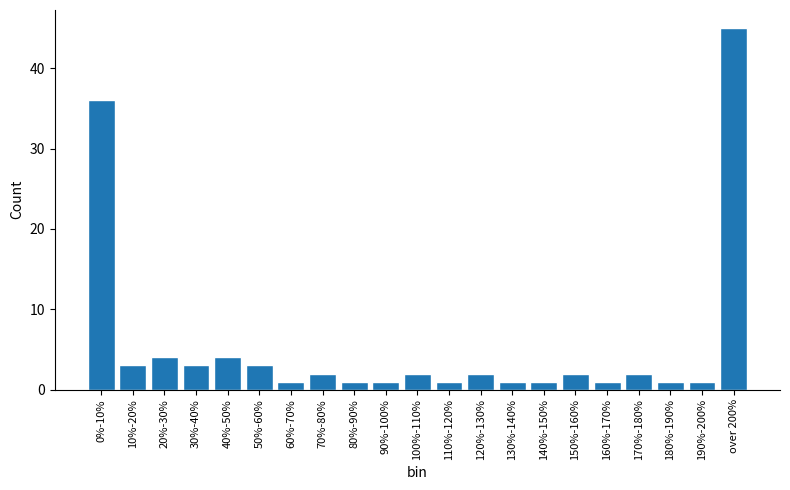

Reading left to right, what are all the values shown in this chart?

36	3	4	3	4	3	1	2	1	1	2	1	2	1	1	2	1	2	1	1	45